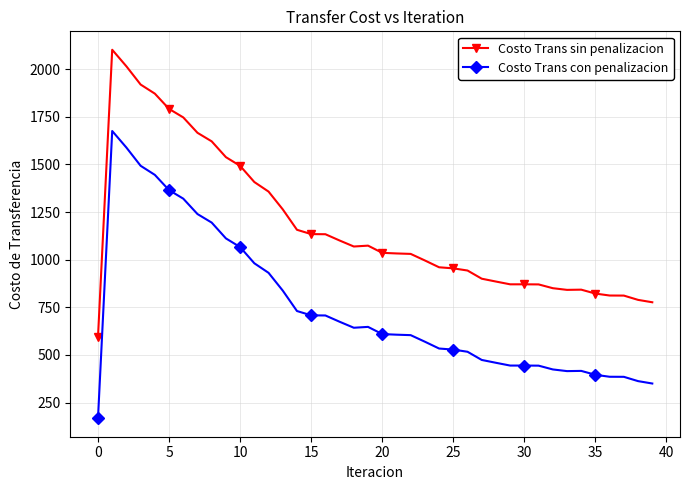

Rank the series by their average value, from highest to lowest.

Costo Trans sin penalizacion, Costo Trans con penalizacion